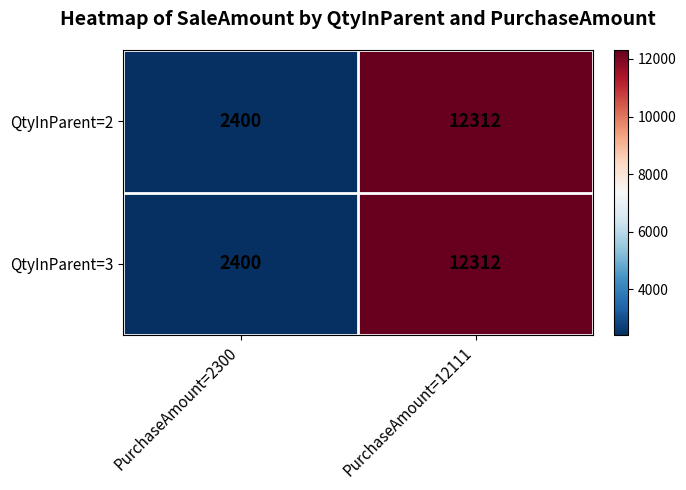

At which label is QtyInParent=2 closest to 7356?

PurchaseAmount=2300